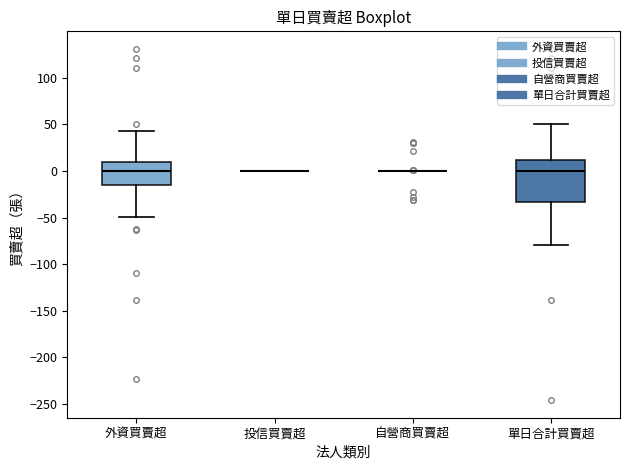

Which box is the tallest, from its lower edge to its upper edge?

單日合計買賣超